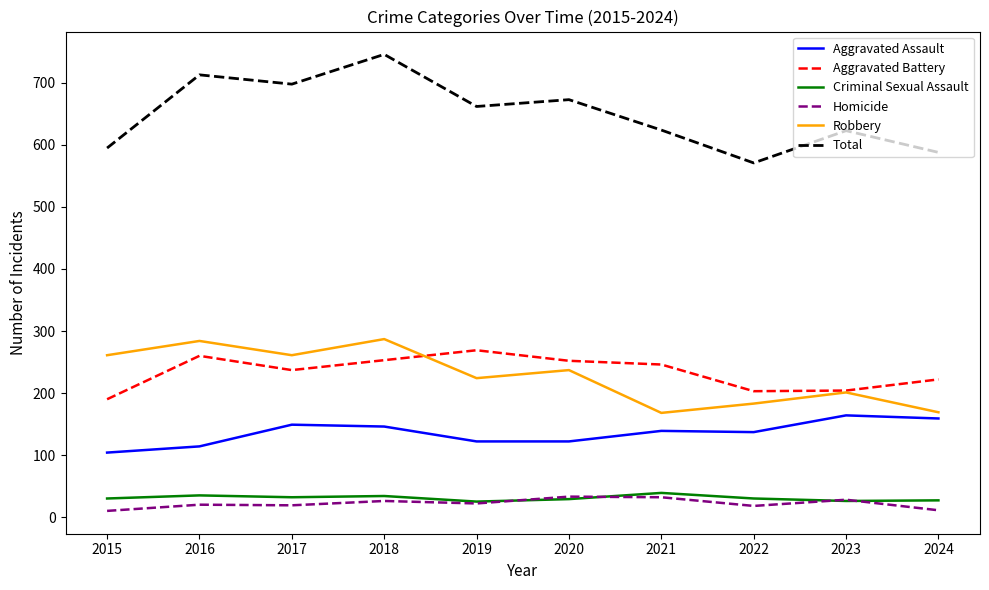

Which series has the largest total across all categories?

Total